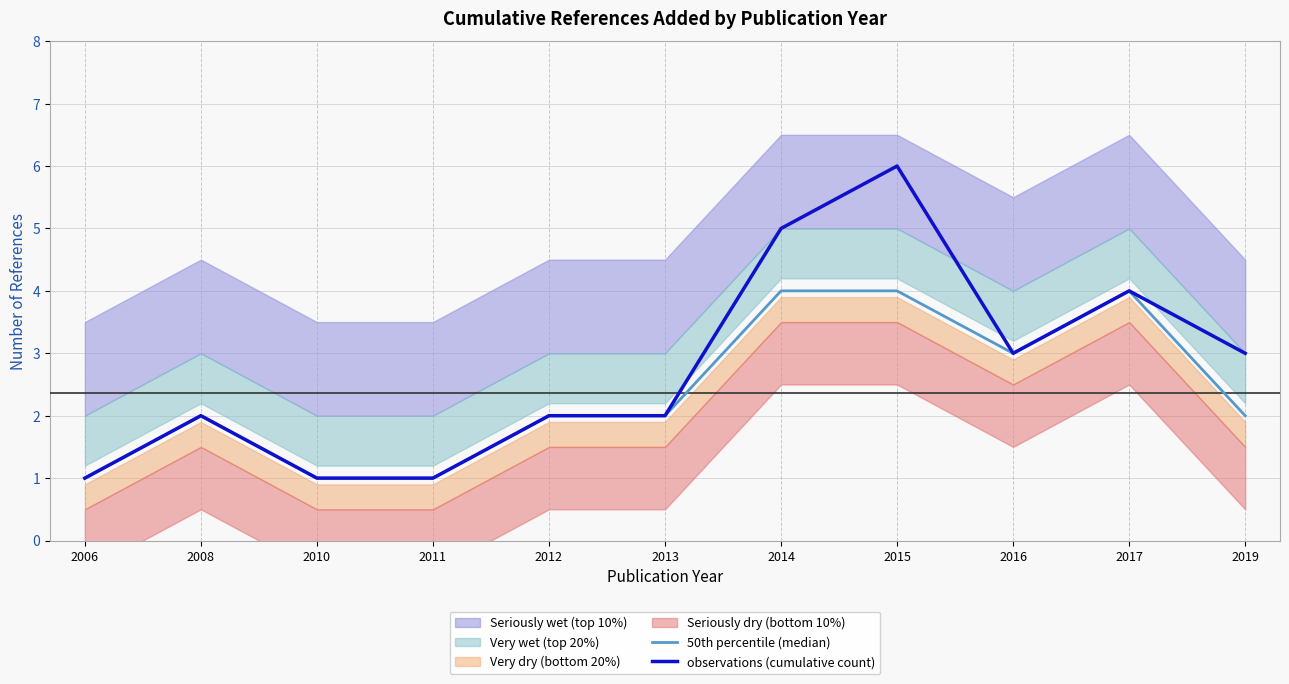

Which category has the lowest value in the 50th percentile (median) series?

2006